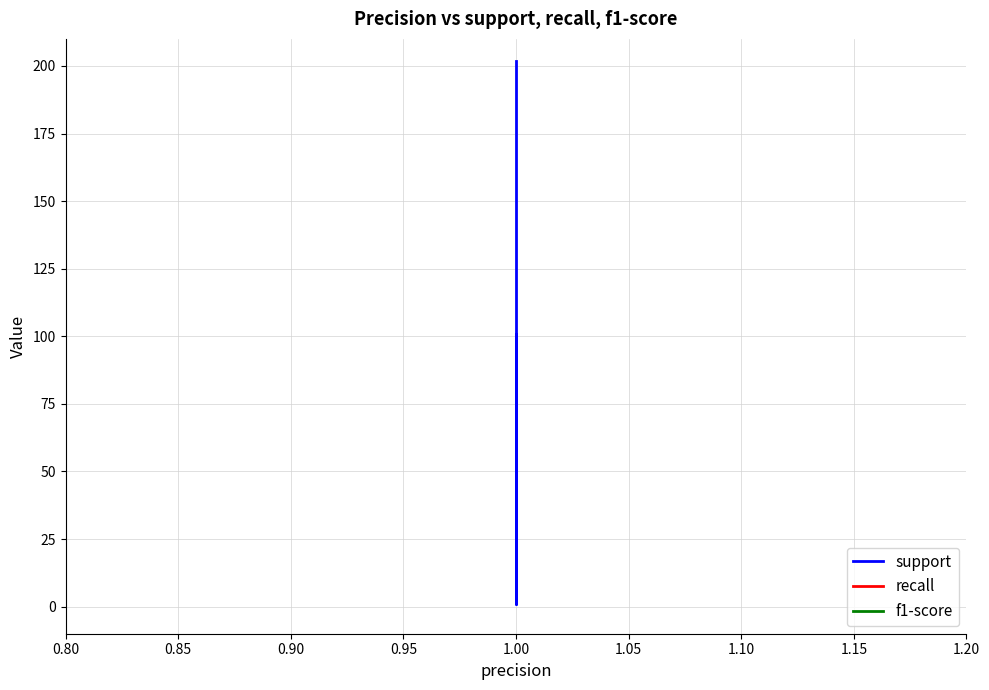

Which series has the largest range (max minus min)?

support